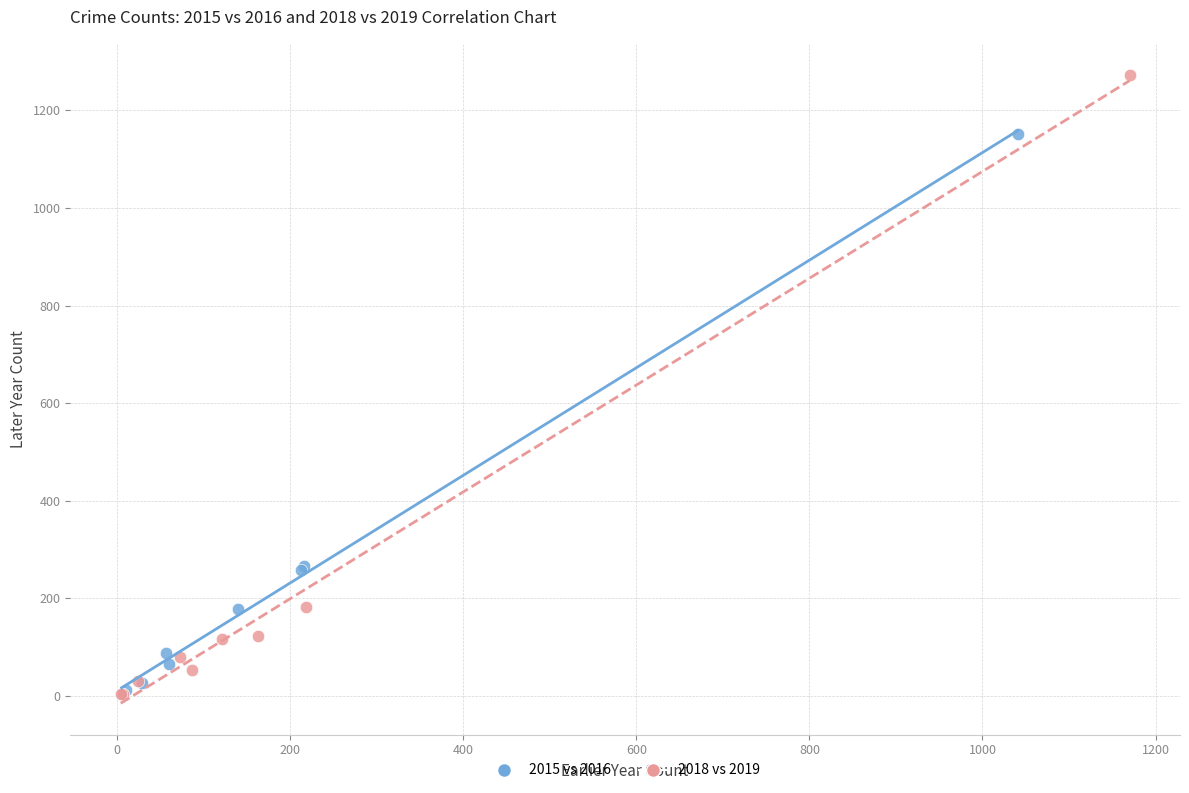

Which series has the largest Y range (max minus min)?

2018 vs 2019